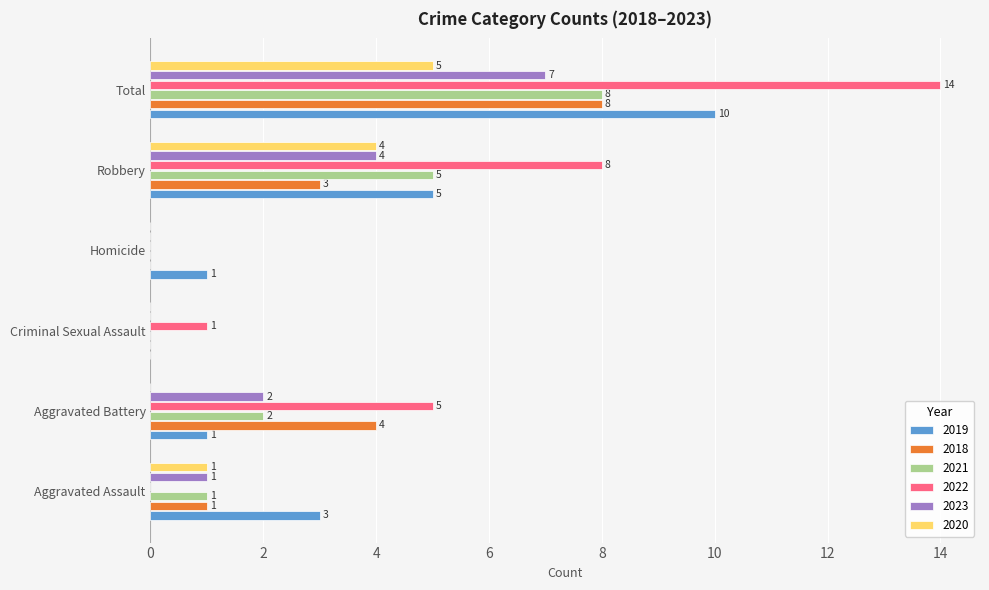

What is the maximum value shown in the chart?

14